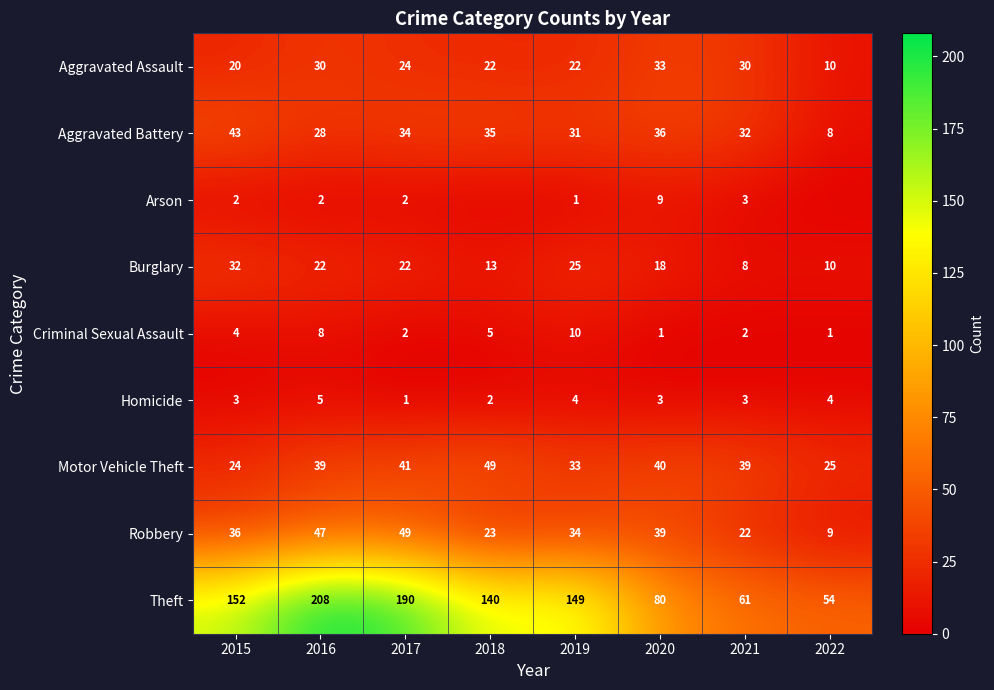

What is the sum of all Aggravated Battery values?

247